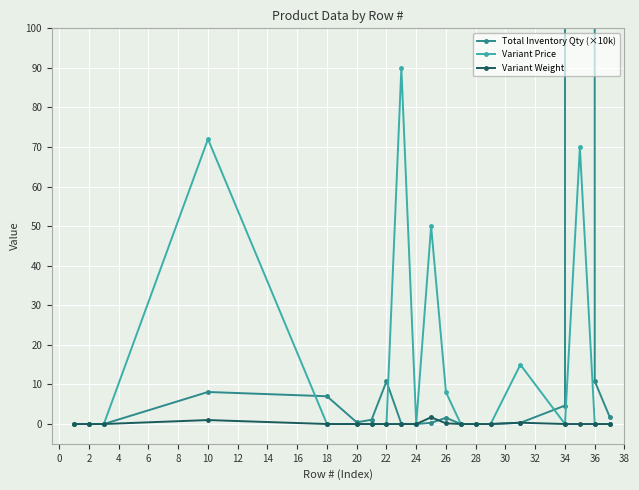

Which series has the widest spread of values?

Total Inventory Qty (×10k)